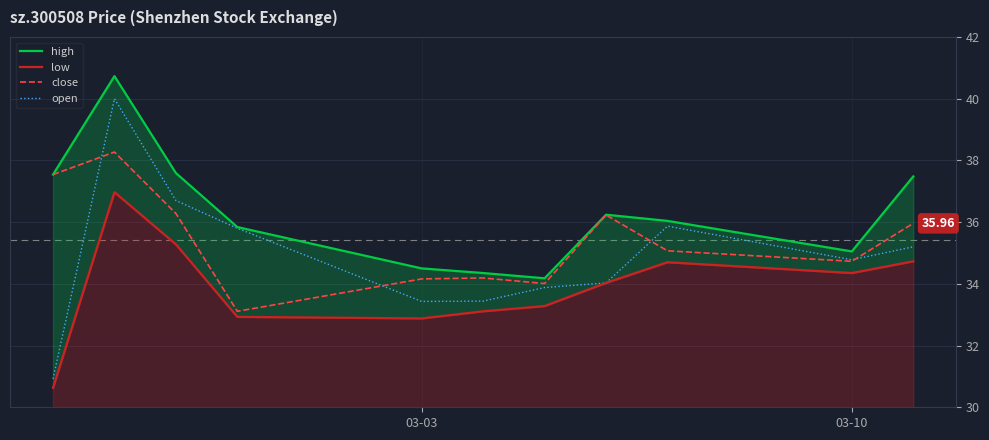

Count the number of data series in this chart.

4